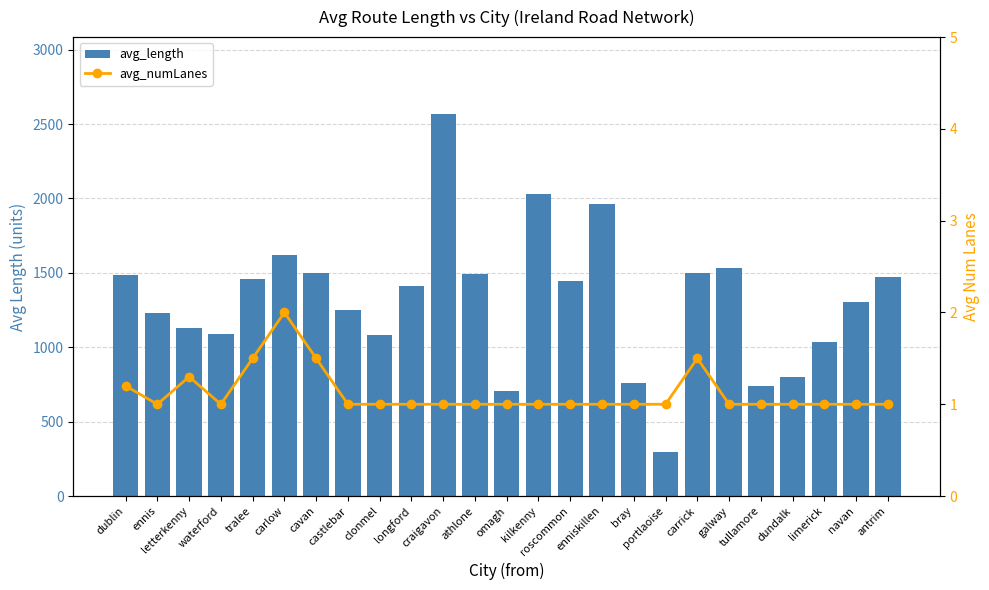

What are all the series names shown in the legend?

avg_length, avg_numLanes